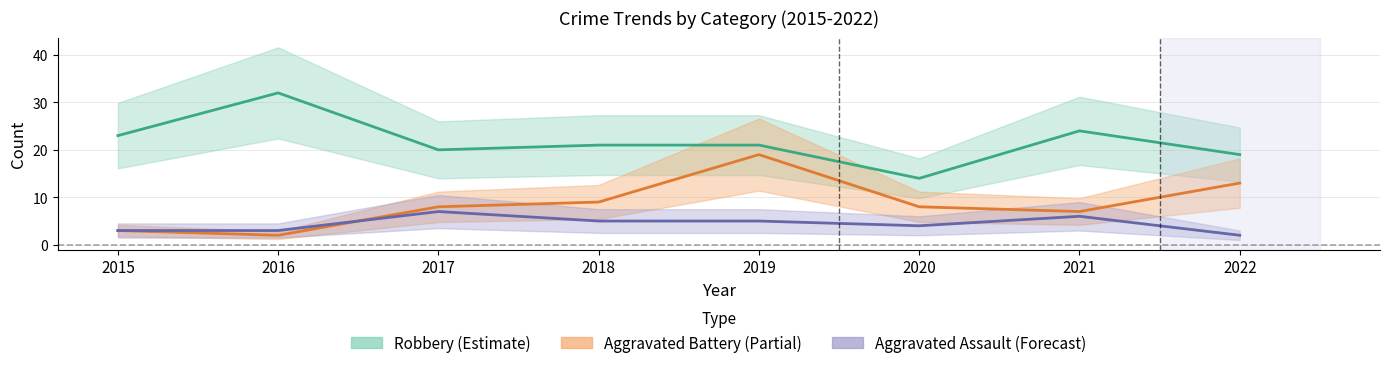

At which label is Robbery closest to 23?

2015